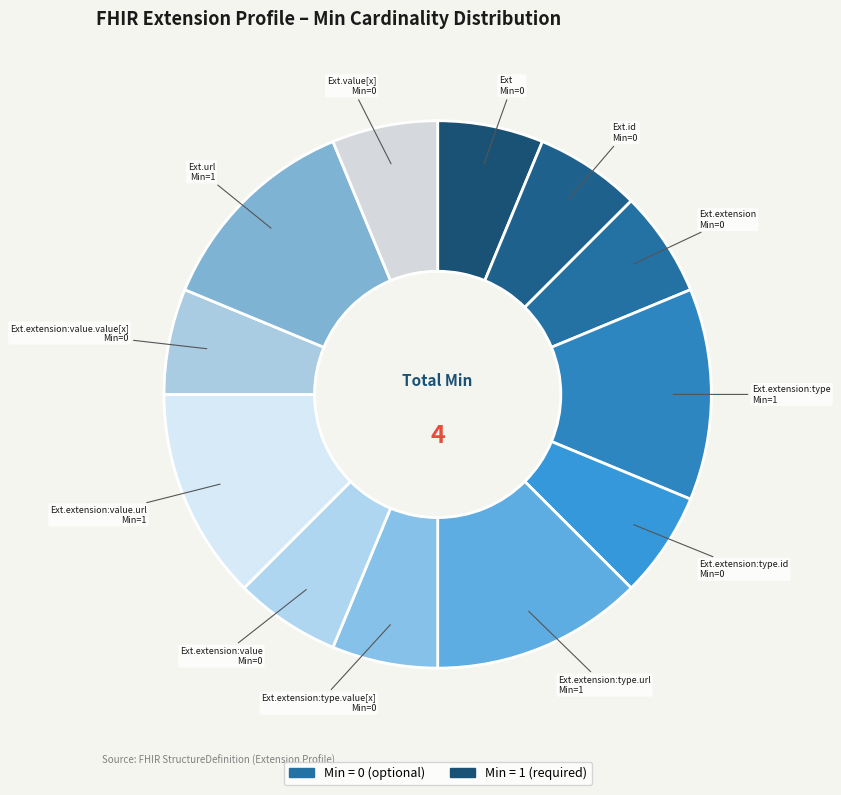

Which category has the biggest portion of the pie?

Extension.extension:type